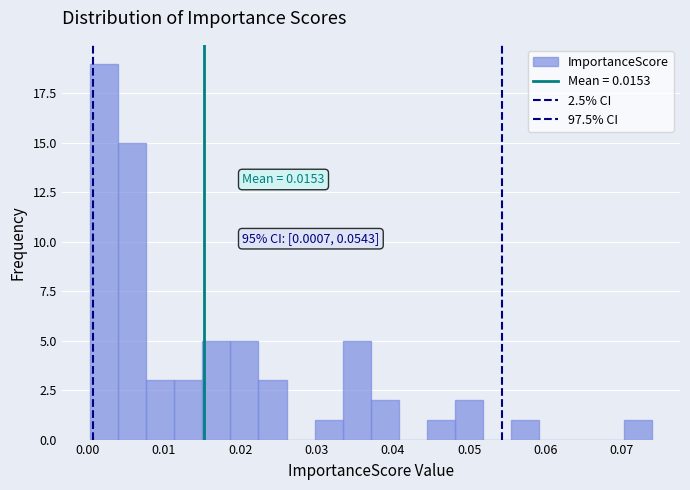

Read against the x-axis, roughly where is the centre of the tallest bar?

0.002